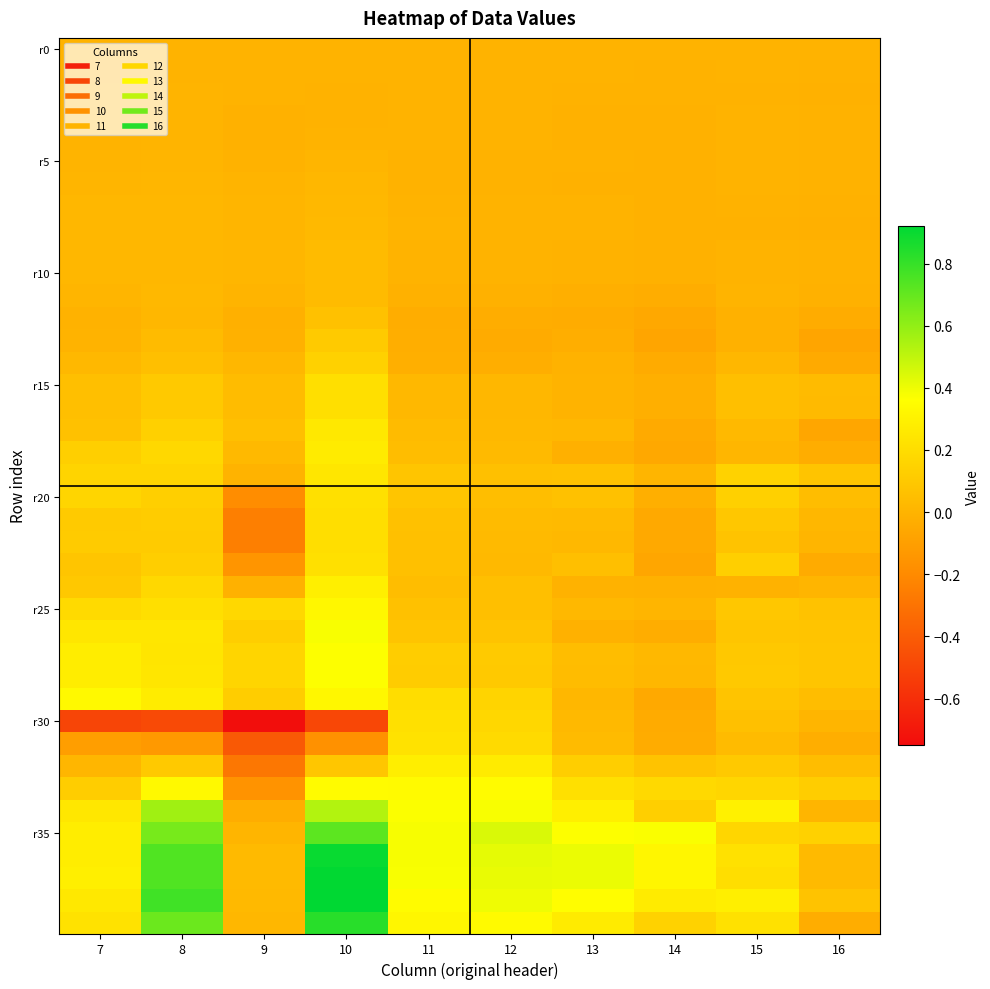

Which has a higher value, 13 or 12?

13